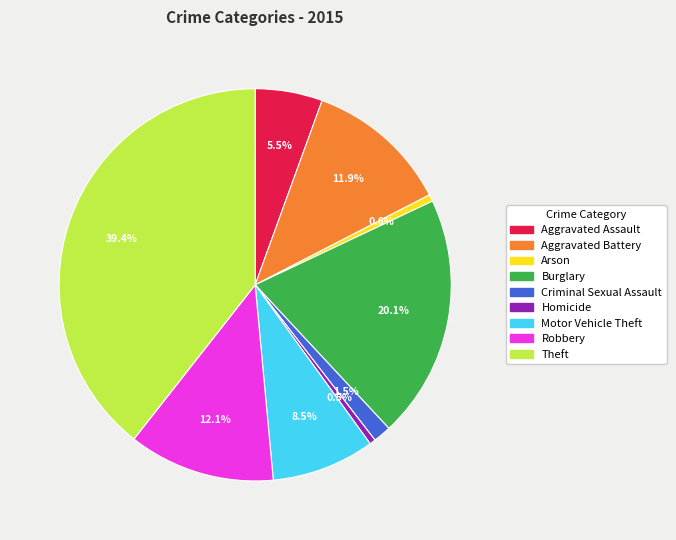

Count the number of slices in the pie.

9